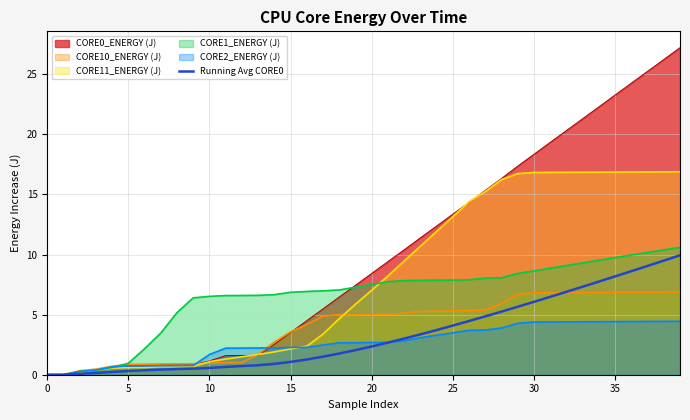

What is the label of the 11th point from the right?

29